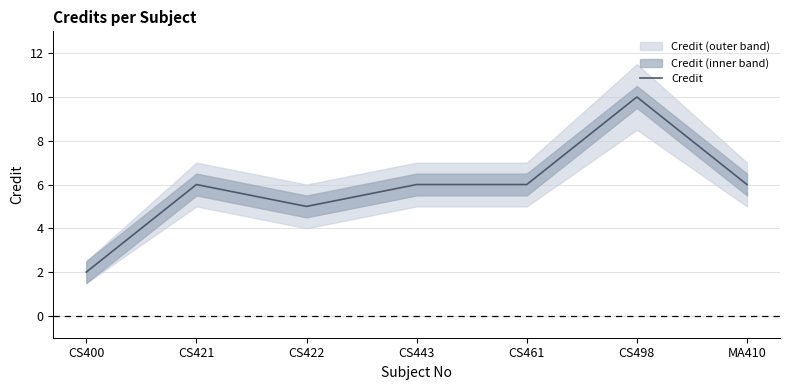

Reading right to left, transcribe all the data shown in this chart.

6	10	6	6	5	6	2